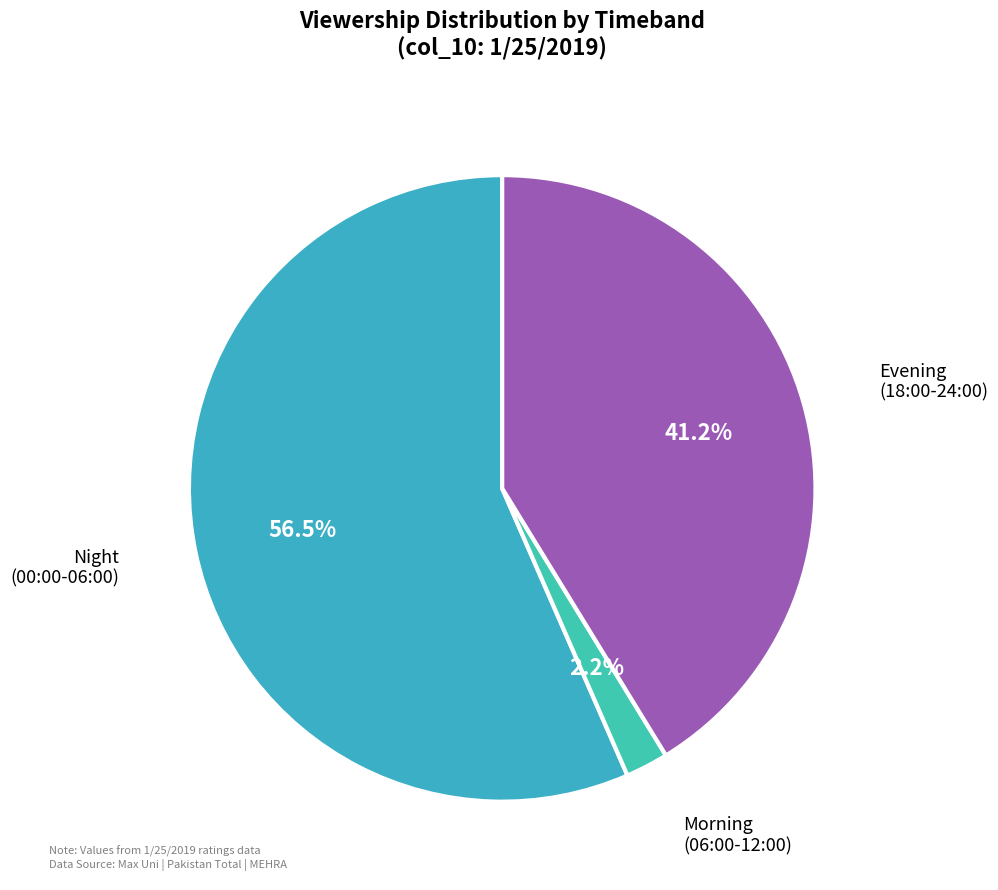

Is there a majority slice in this chart?

Yes